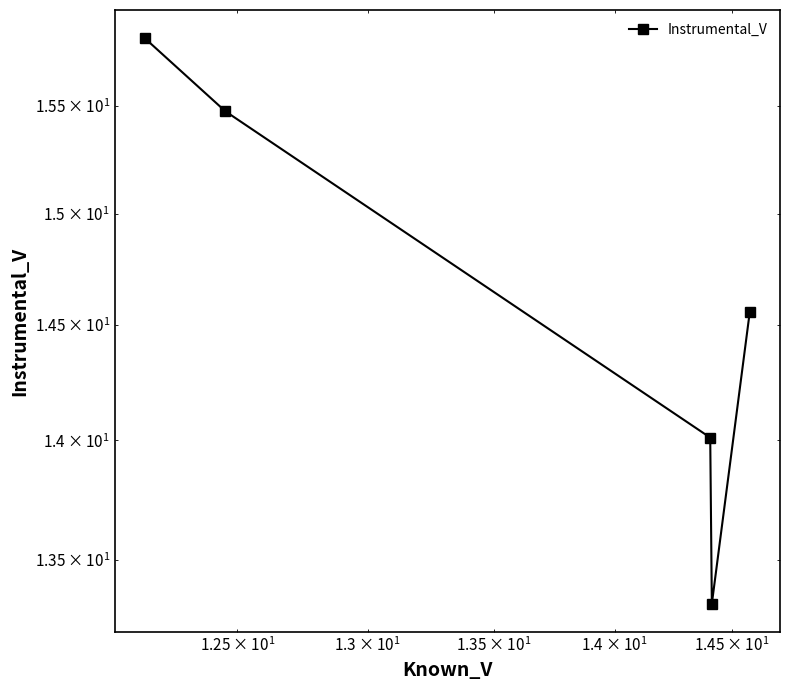

What is the smallest value displayed?

13.3